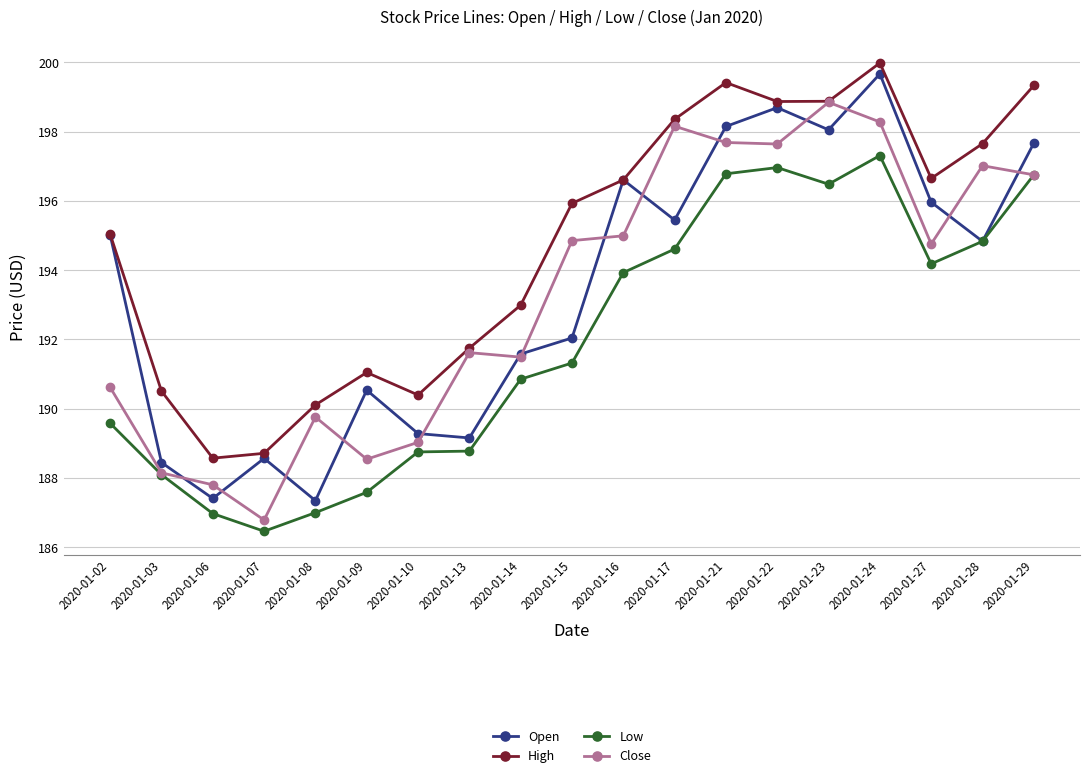

Is it true that Low equals 271.9 at 2020-01-07?

False